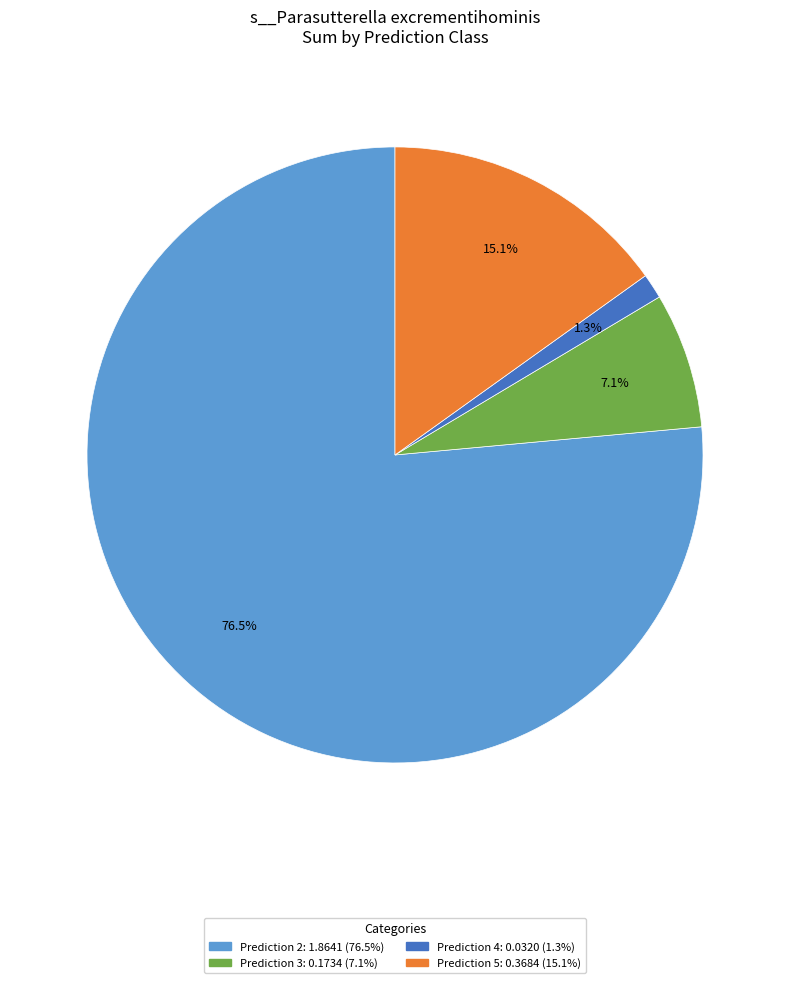

Does any single category account for the majority?

Yes